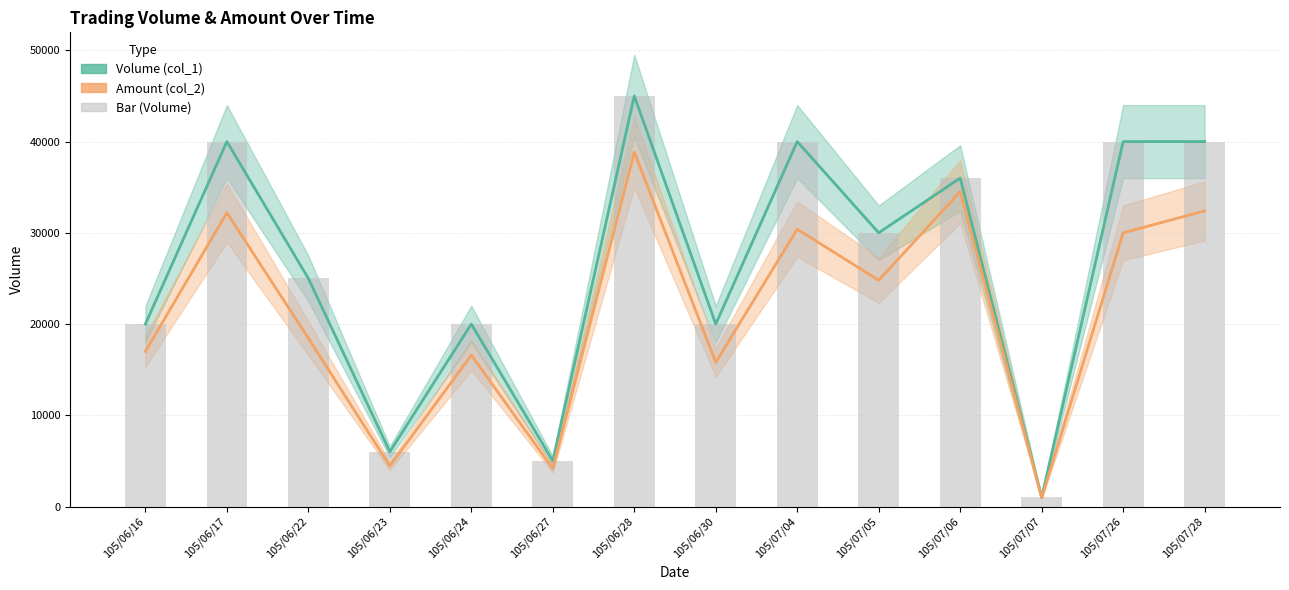

What is the sum of all Amount (col_2) values?

300550